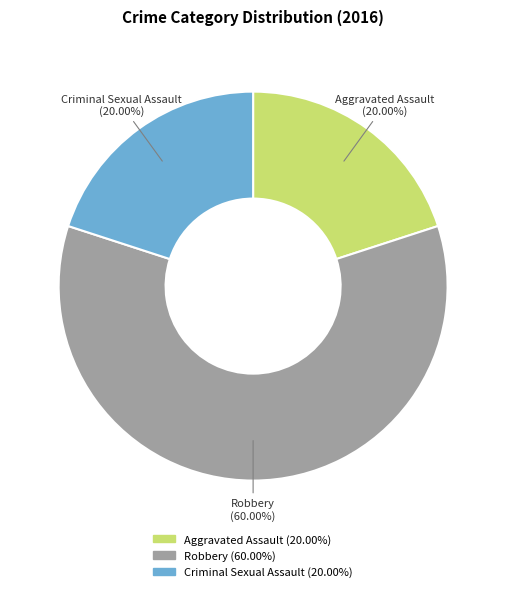

To the nearest percent, what percentage of the pie is Aggravated Assault?

20%